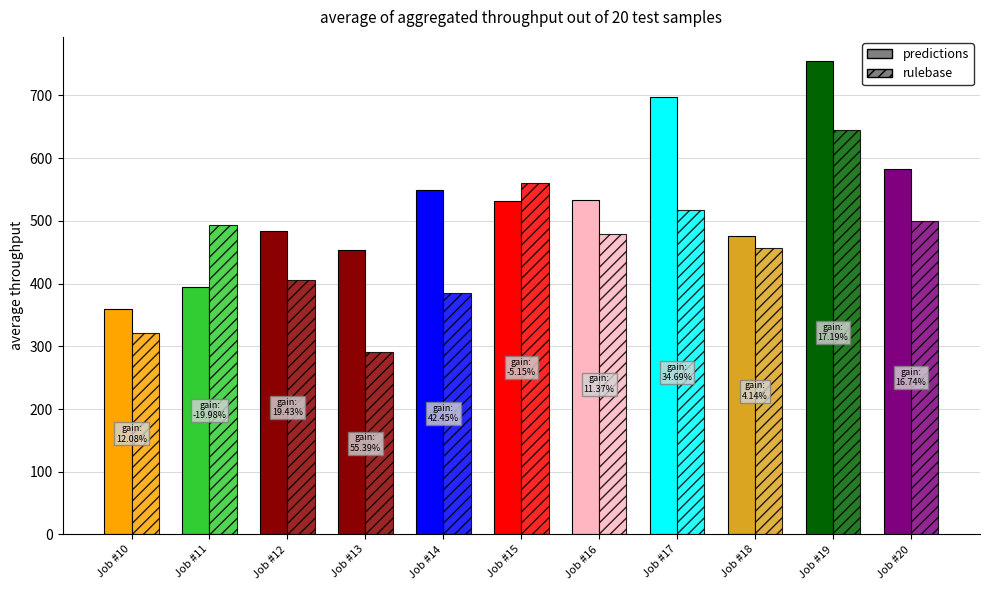

Is it true that rulebase equals 136.0 at Job #13?

False